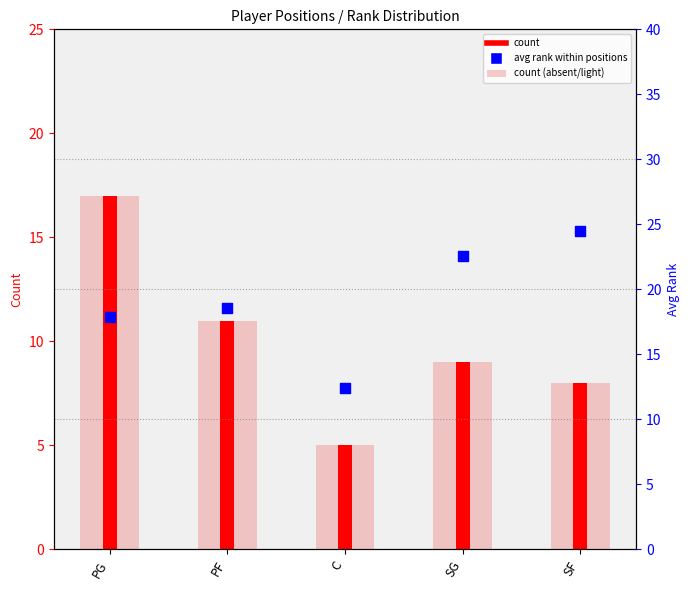

Which series contains the lowest Y value?

count (light)